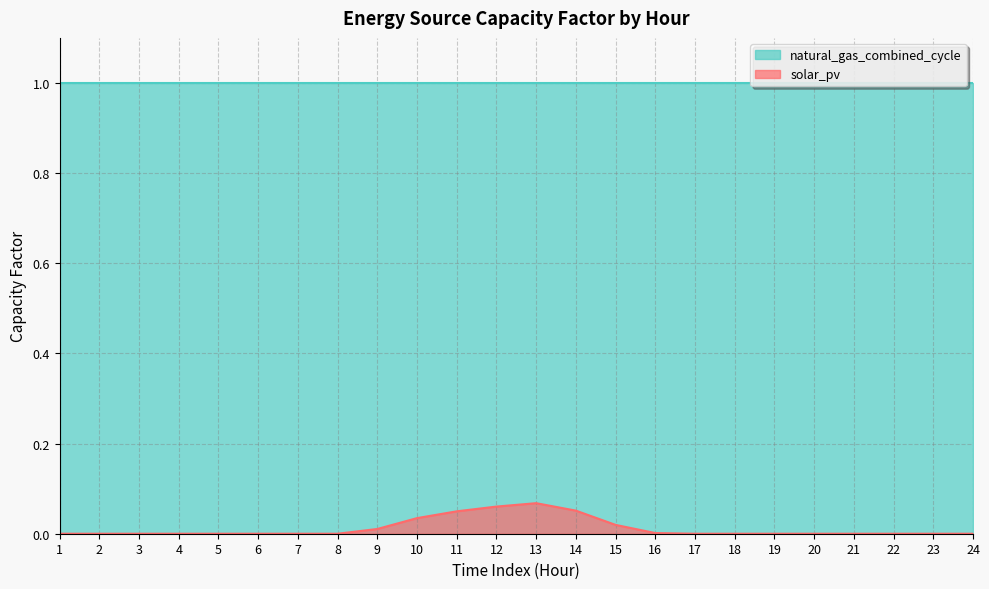

Rank the categories by value from lowest to highest.

1, 2, 3, 4, 5, 6, 7, 8, 17, 18, 19, 20, 21, 22, 23, 24, 16, 9, 15, 10, 11, 14, 12, 13